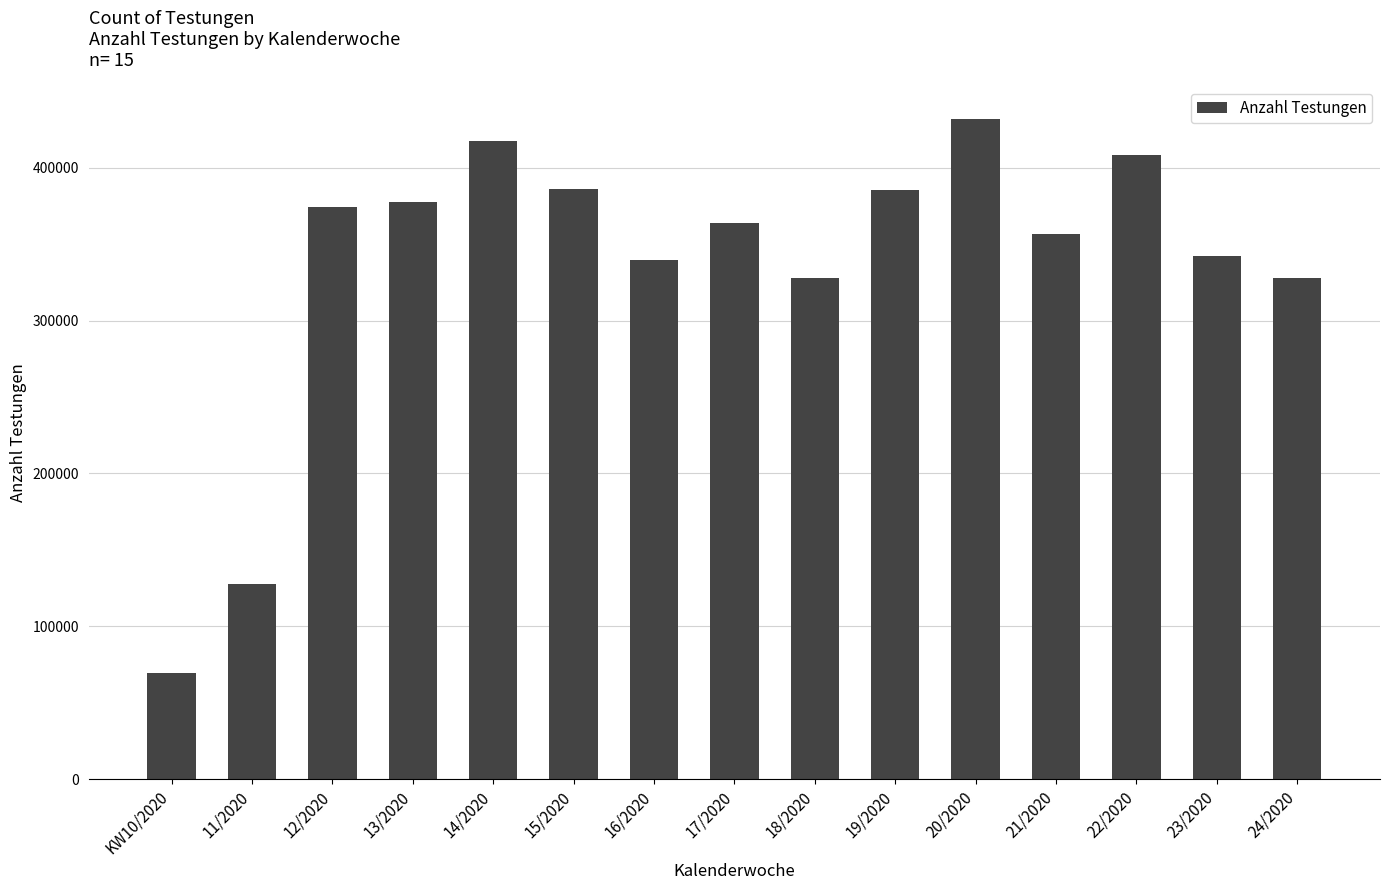

What is the value of the 12th bar from the left?

356489